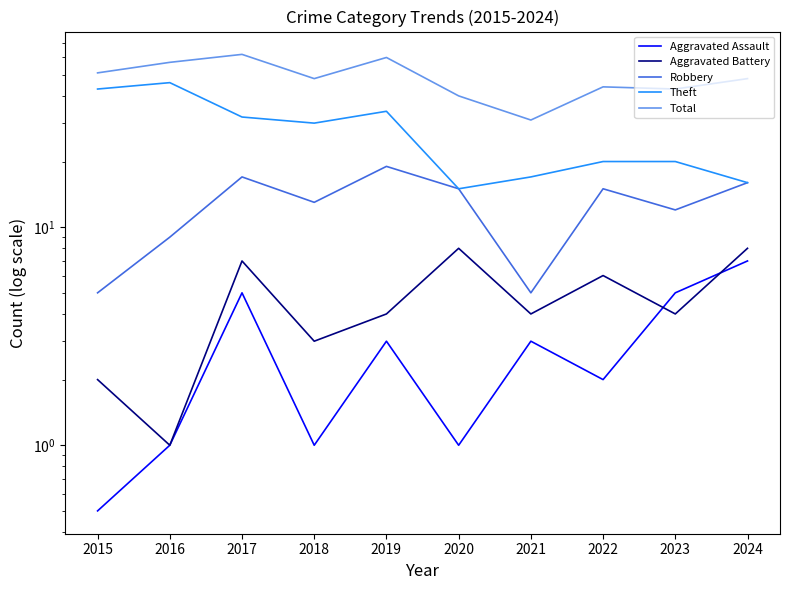

Which label corresponds to the smallest value in the chart?

2015